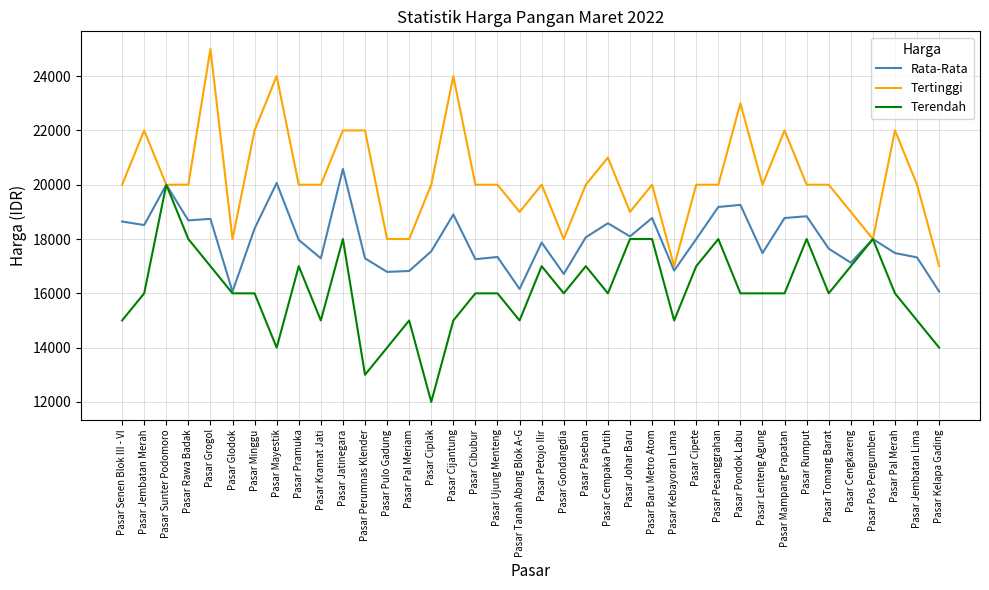

What is the total value across all series at Pasar Minggu?

56387